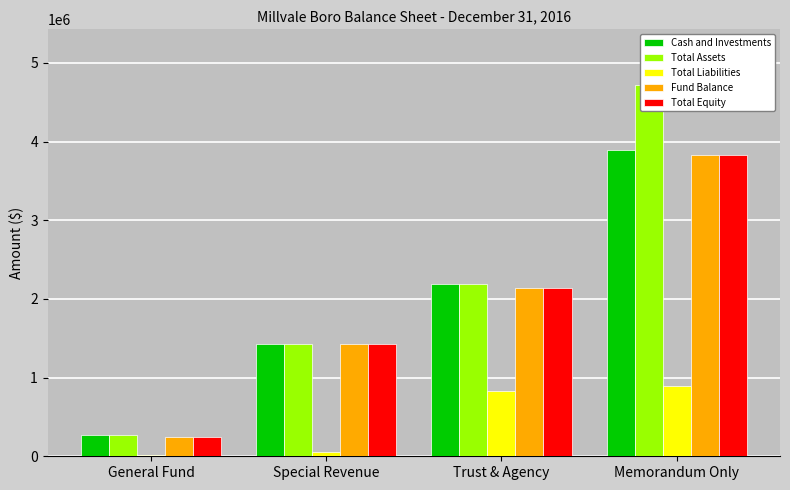

The value of Fund Balance at General Fund is 51675. True or false?

False